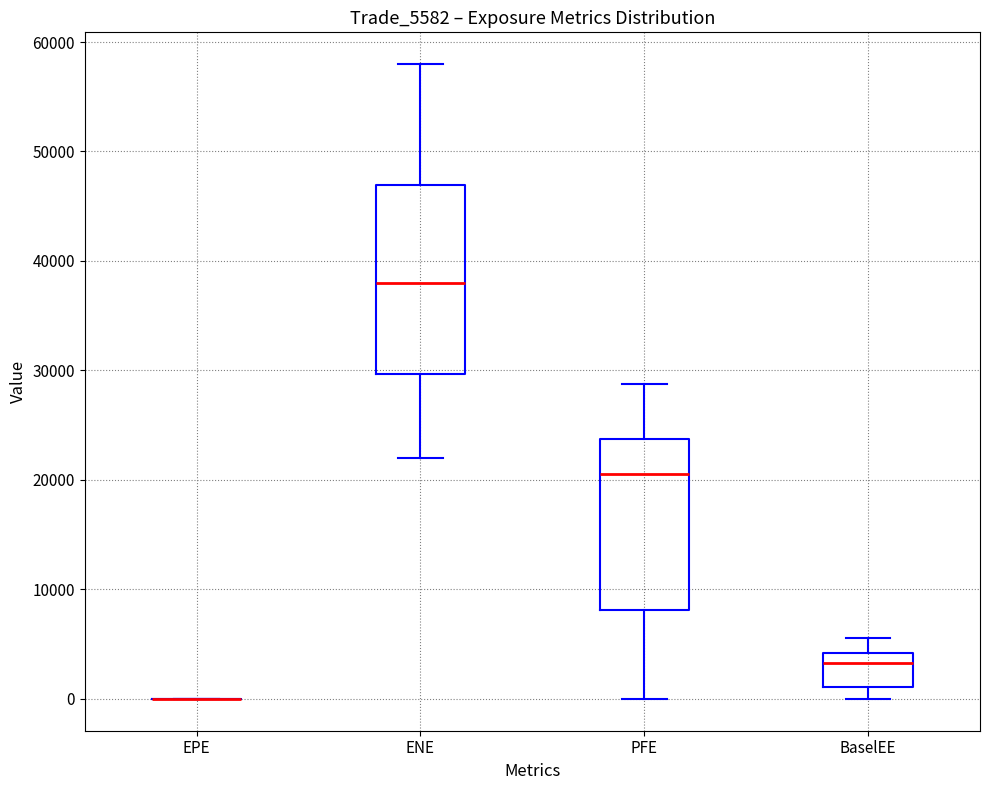

Where does the median line of the box for ENE sit on the y-axis? The values are not printed on the chart, so give them approximately, as read against the axis.

38000